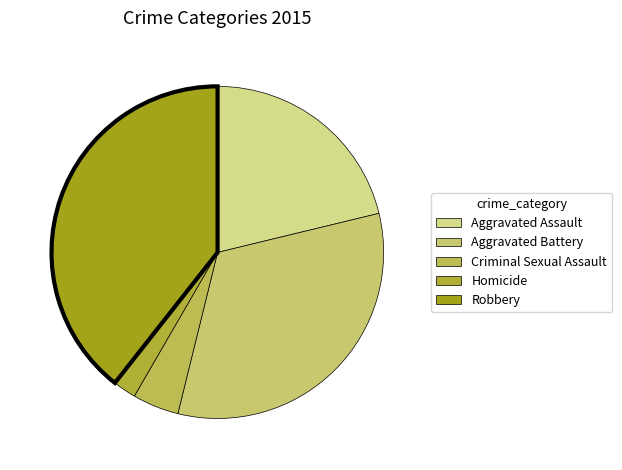

Between Robbery and Criminal Sexual Assault, which is larger?

Robbery